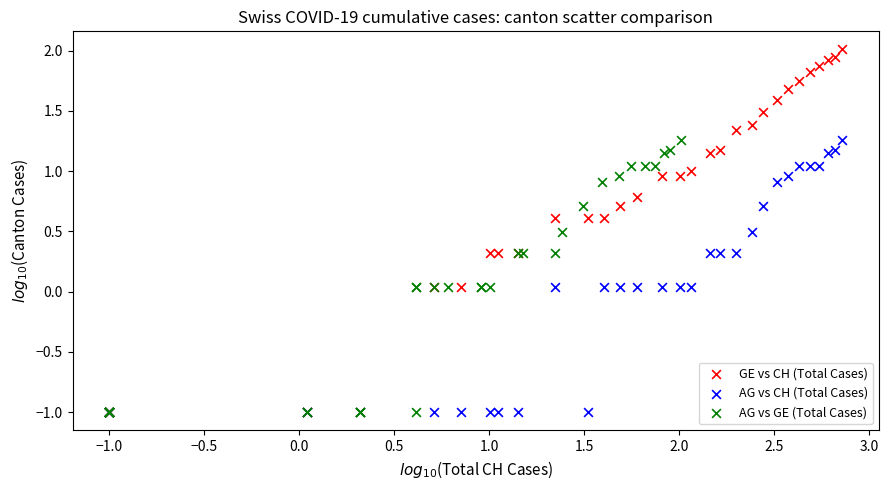

Which series reaches the maximum Y coordinate?

GE vs CH (Total Cases)